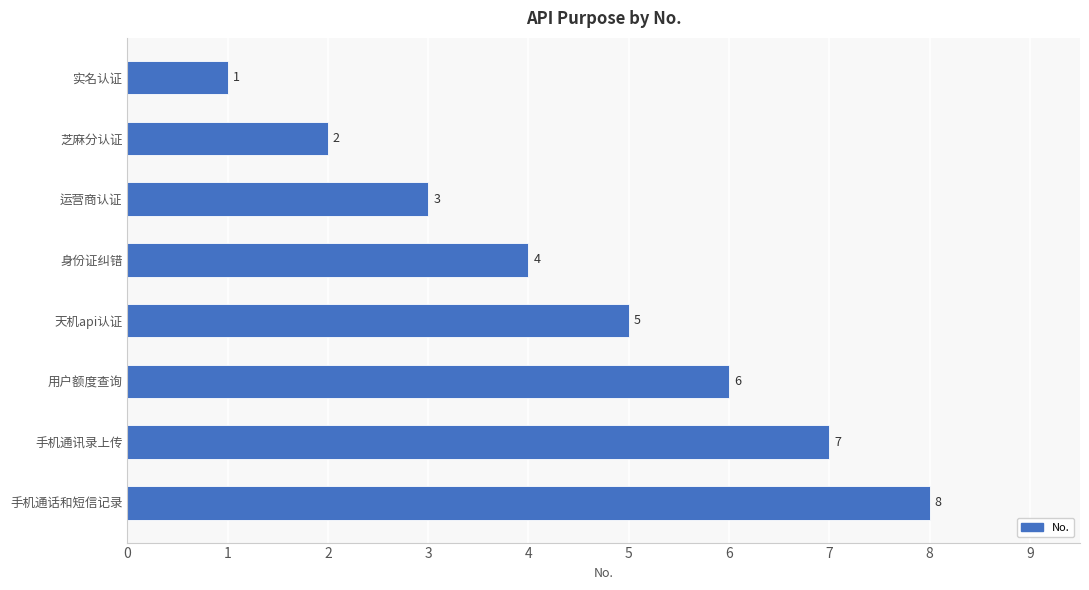

How many values are between 3 and 7?

5